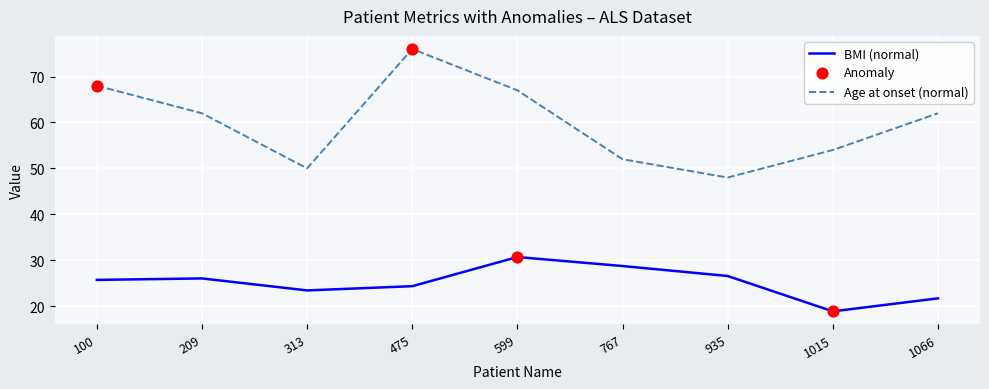

What is the difference between the highest and lowest values at 475?

51.7